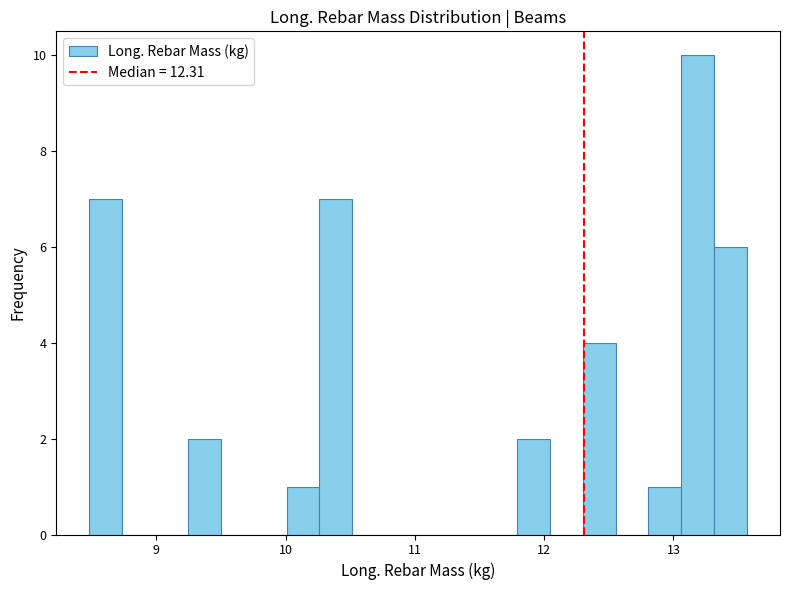

Around what value on the x-axis is the tallest bar? Give the approximate position of its centre, as read against the axis.

13.2